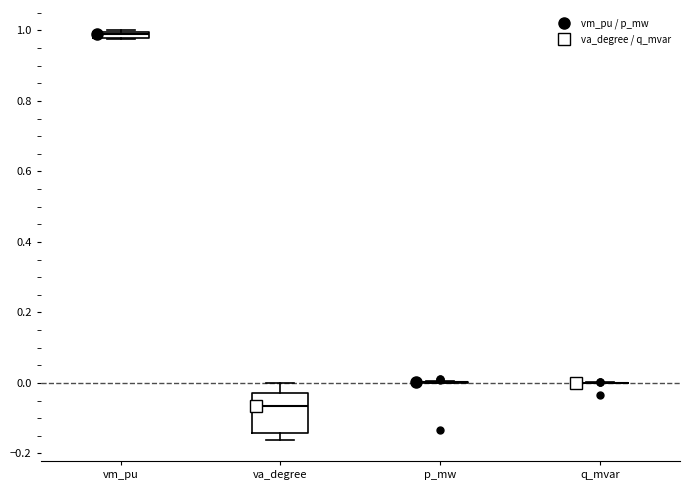

Comparing the boxes themselves (not the whiskers), which one is the tallest?

va_degree